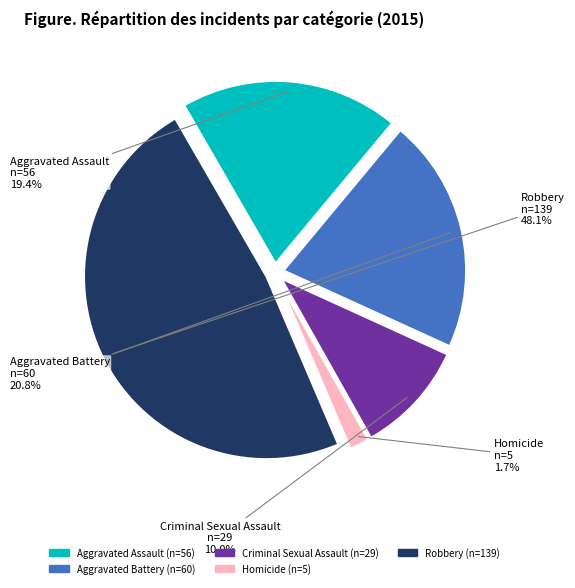

To the nearest percent, what is the difference between the Criminal Sexual Assault and Homicide slice percentages?

8%